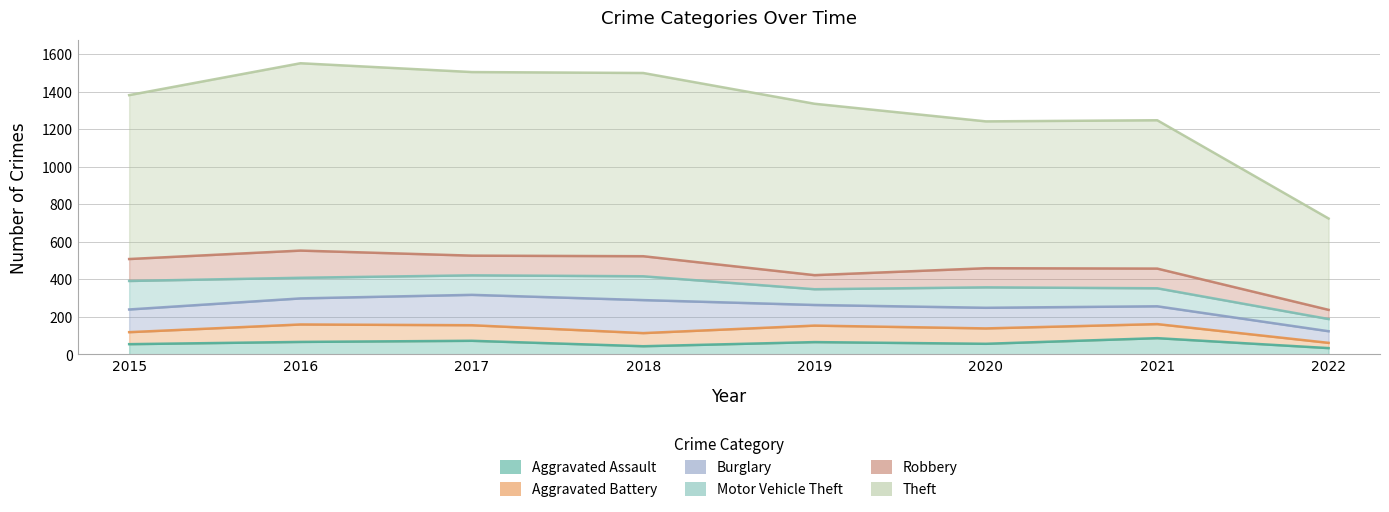

At which category is the sum across all series the highest?

2016